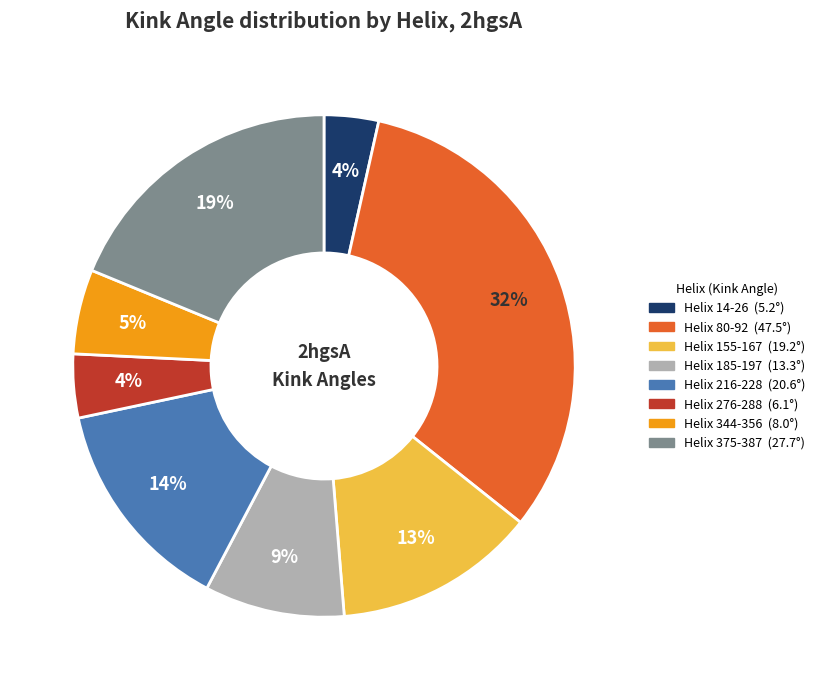

What is the largest slice in the pie chart?

Helix 80-92